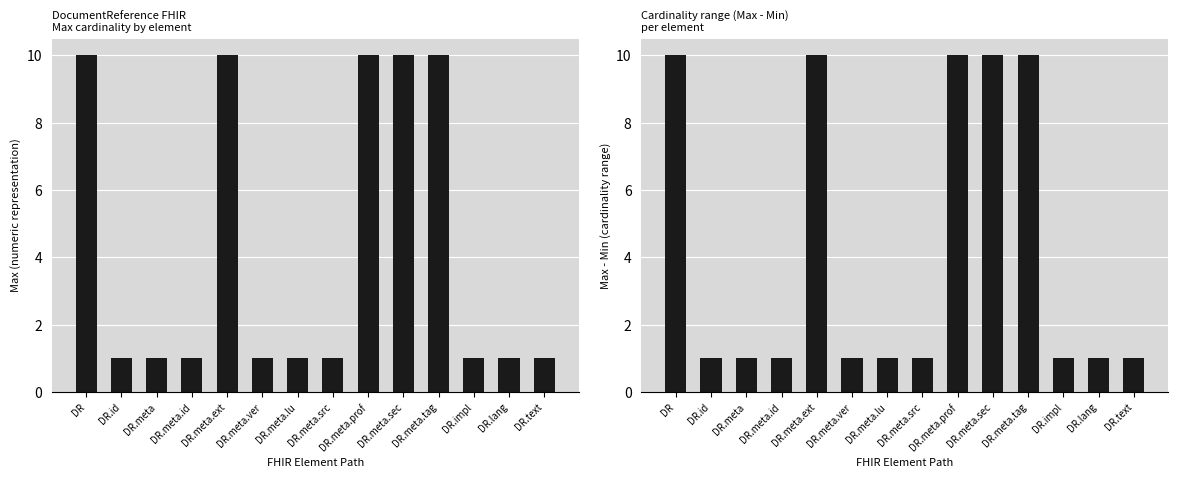

Reading right to left, list all the values displayed in this chart.

Max (numeric): 1	1	1	10	10	10	1	1	1	10	1	1	1	10
Max - Min: 1	1	1	10	10	10	1	1	1	10	1	1	1	10